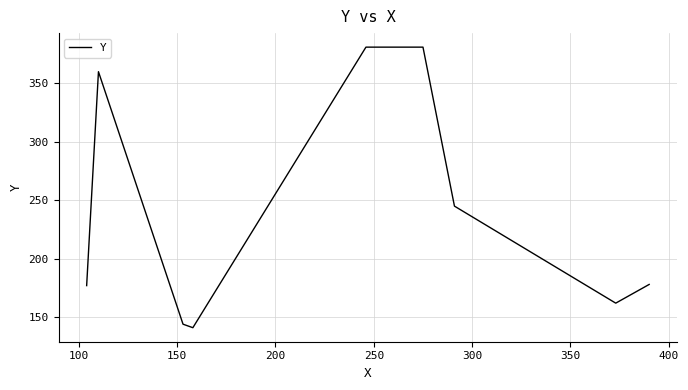

What is the greatest value displayed?

381